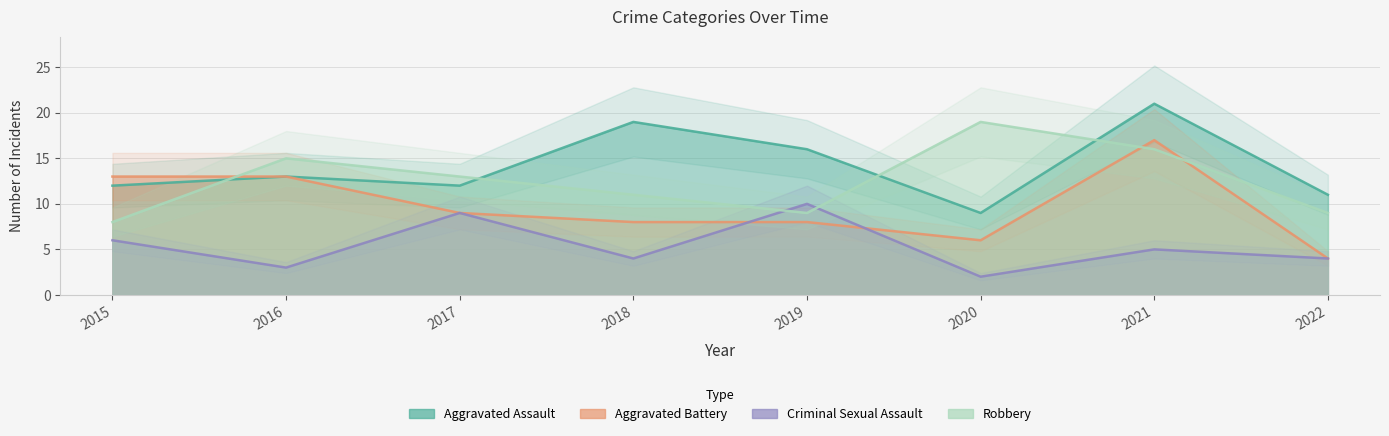

What is the value of the Aggravated Assault point at the 4th from the left?

19